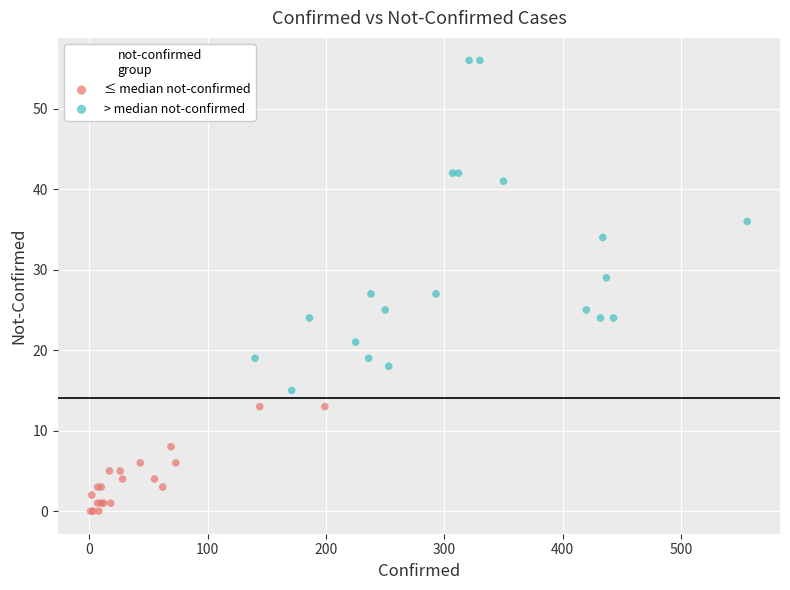

What are all the series names shown in the legend?

≤ median not-confirmed, > median not-confirmed